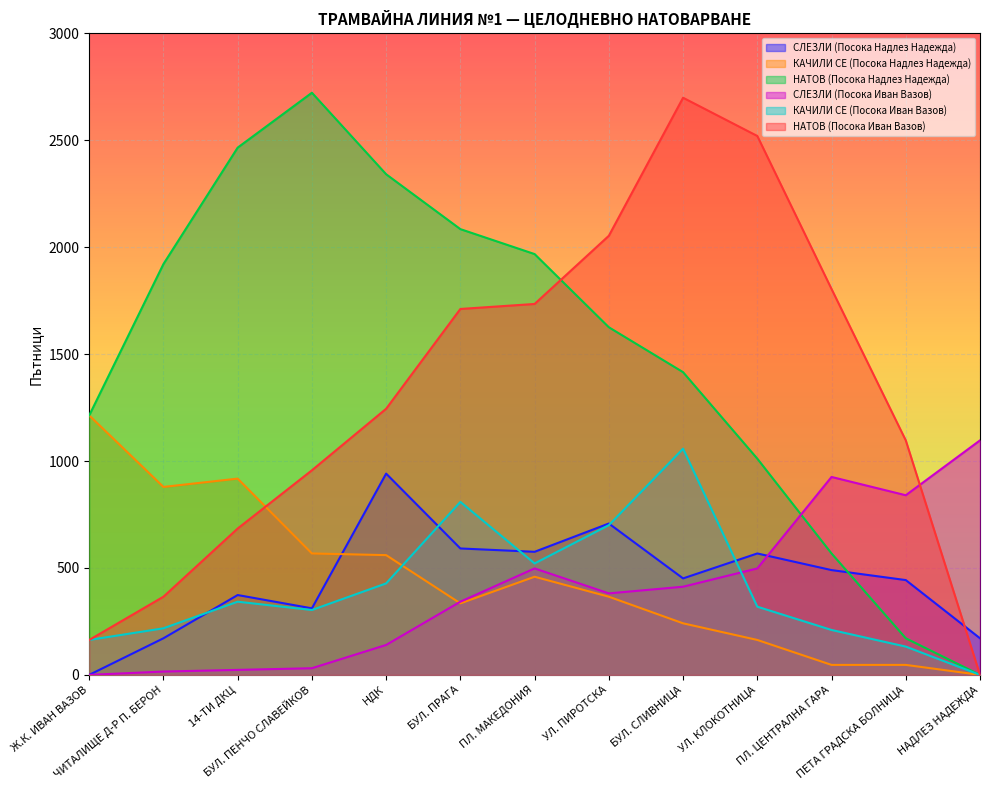

How many lines are shown in the chart?

6